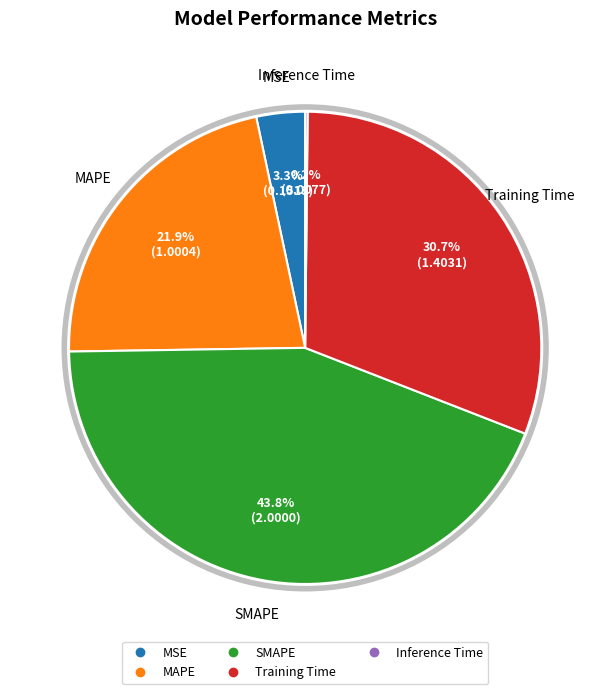

What percentage is the MAPE slice, to the nearest percent?

22%